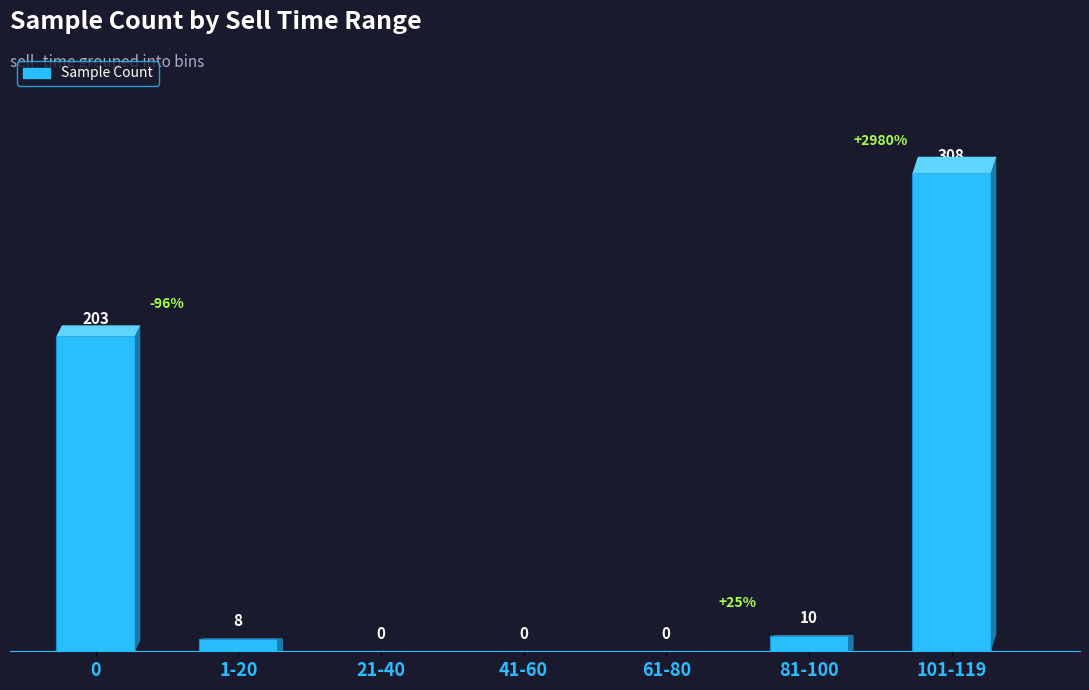

What is the sum of all values?

529